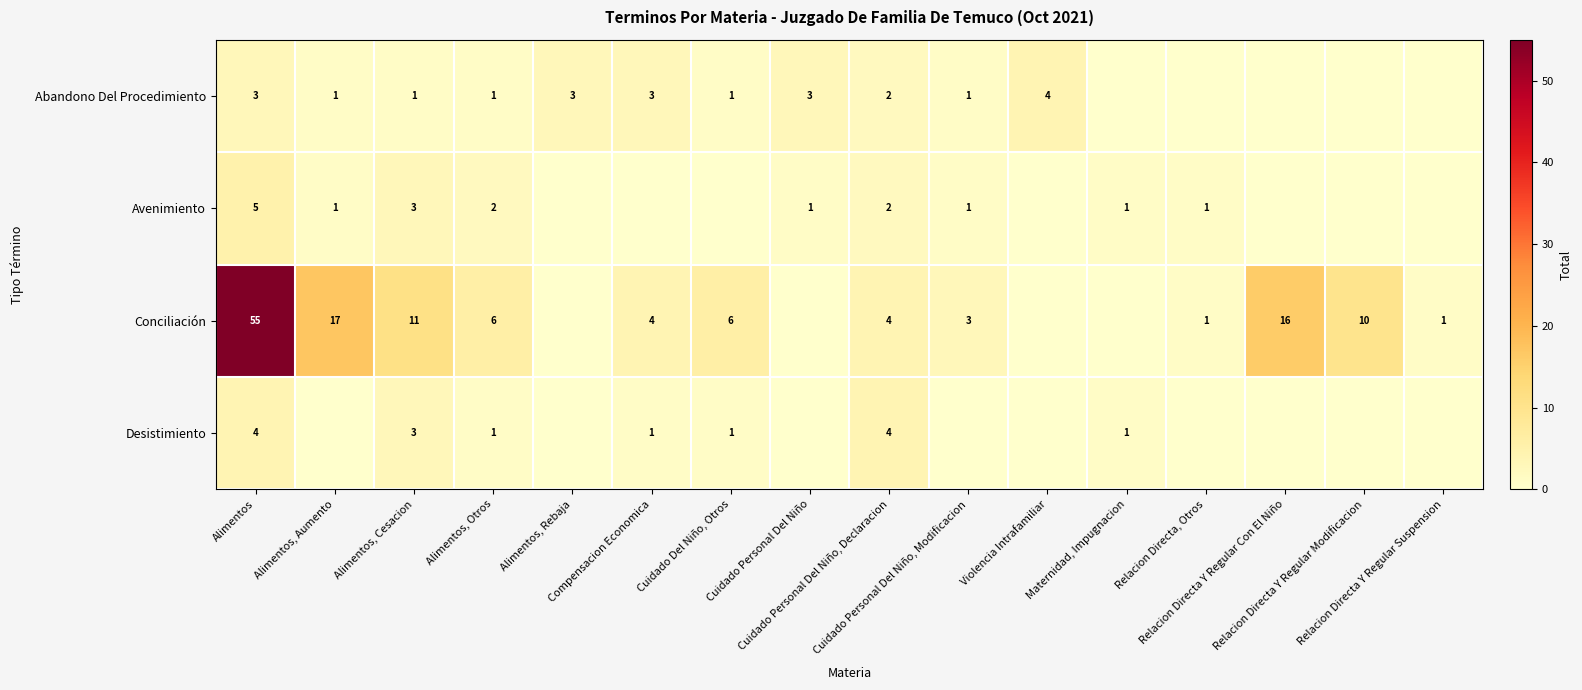

Read the Avenimiento value at Alimentos, Cesacion.

3